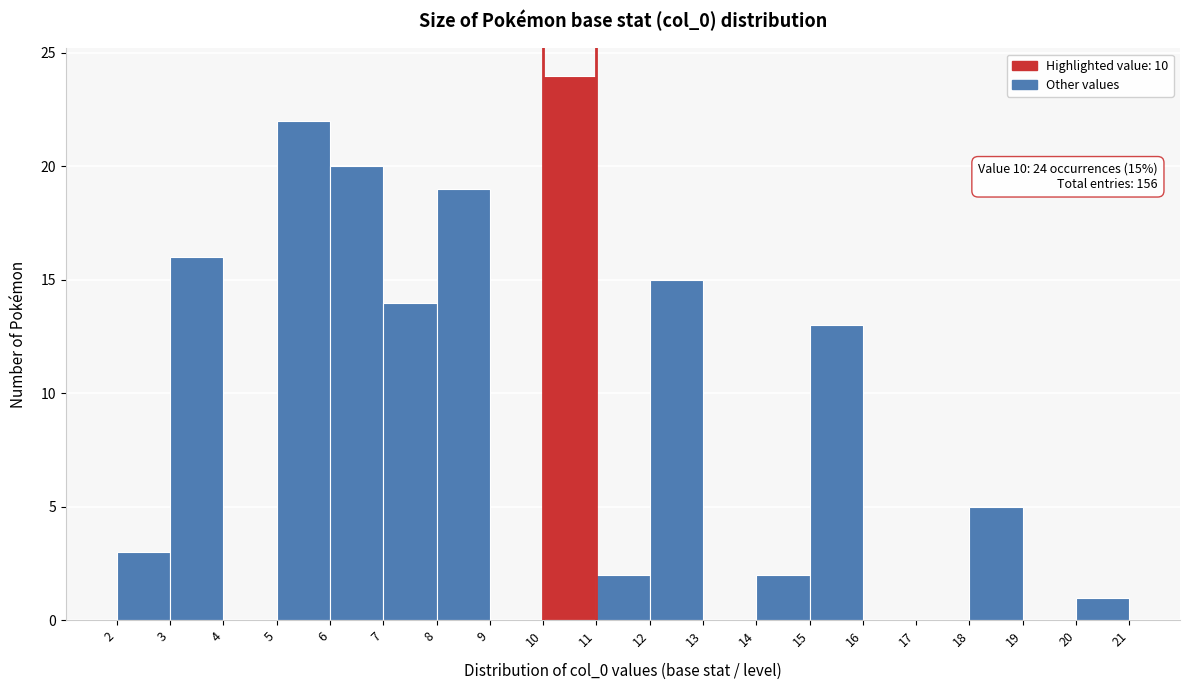

Which range on the x-axis has the tallest bar?

10 to 11